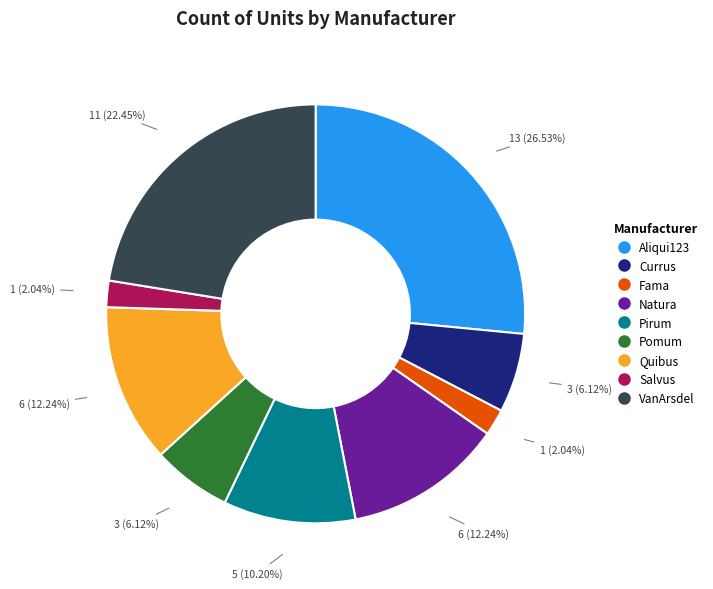

Which has a higher value, Aliqui123 or Quibus?

Aliqui123